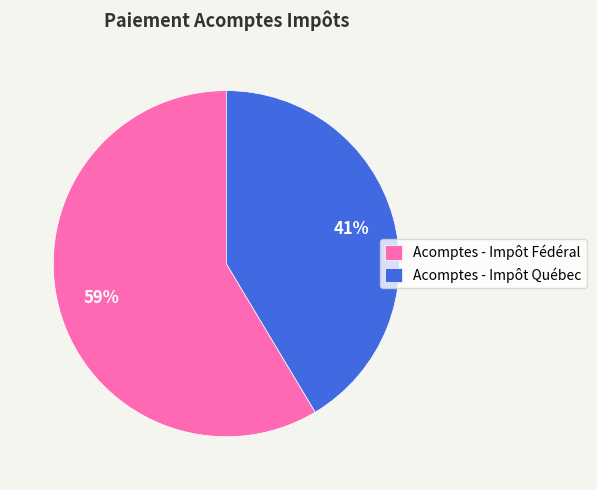

To the nearest percent, what is the average slice percentage?

50%